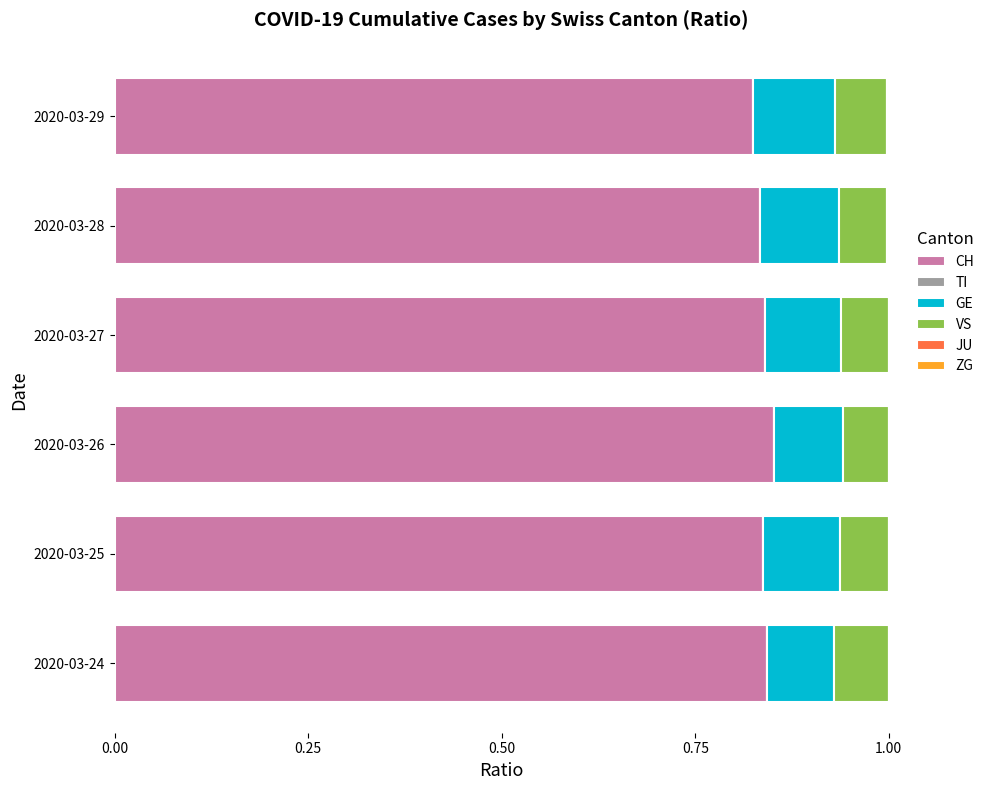

What is the total value across all series at 2020-03-24?

1.0